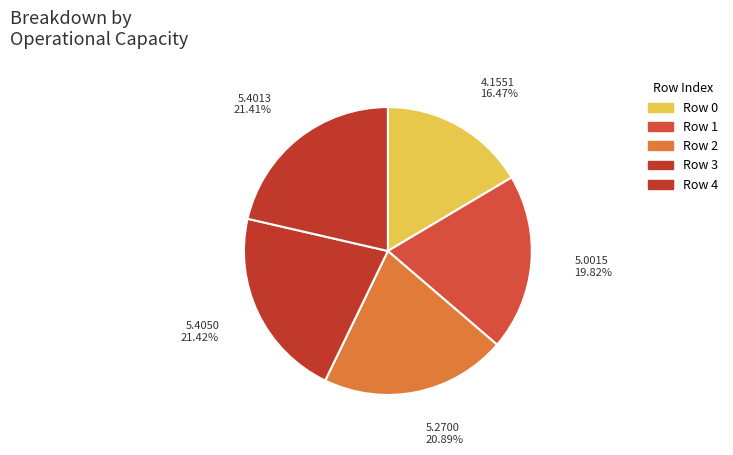

How many slices are in this pie chart?

5